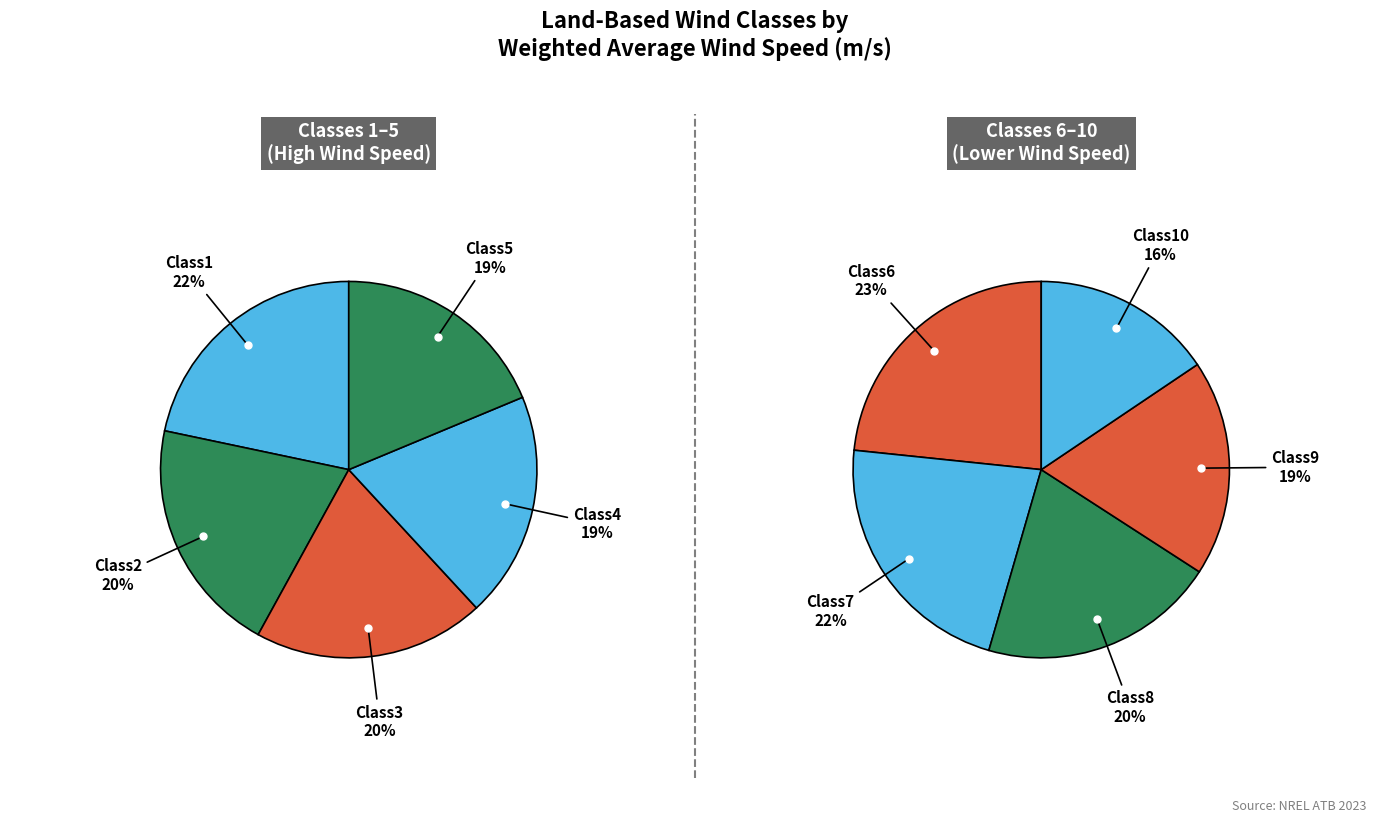

True or false: Class9 accounts for 1% of the total.

False